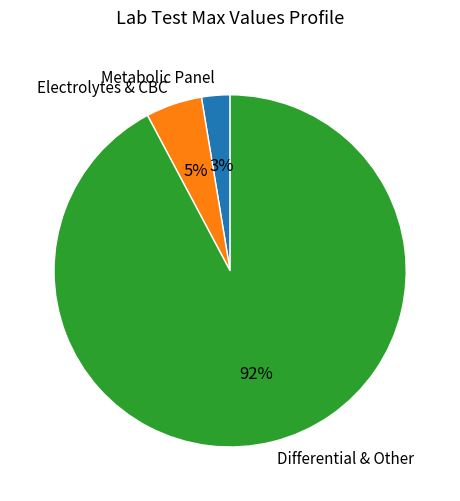

True or false: Electrolytes & CBC accounts for 5% of the total.

True